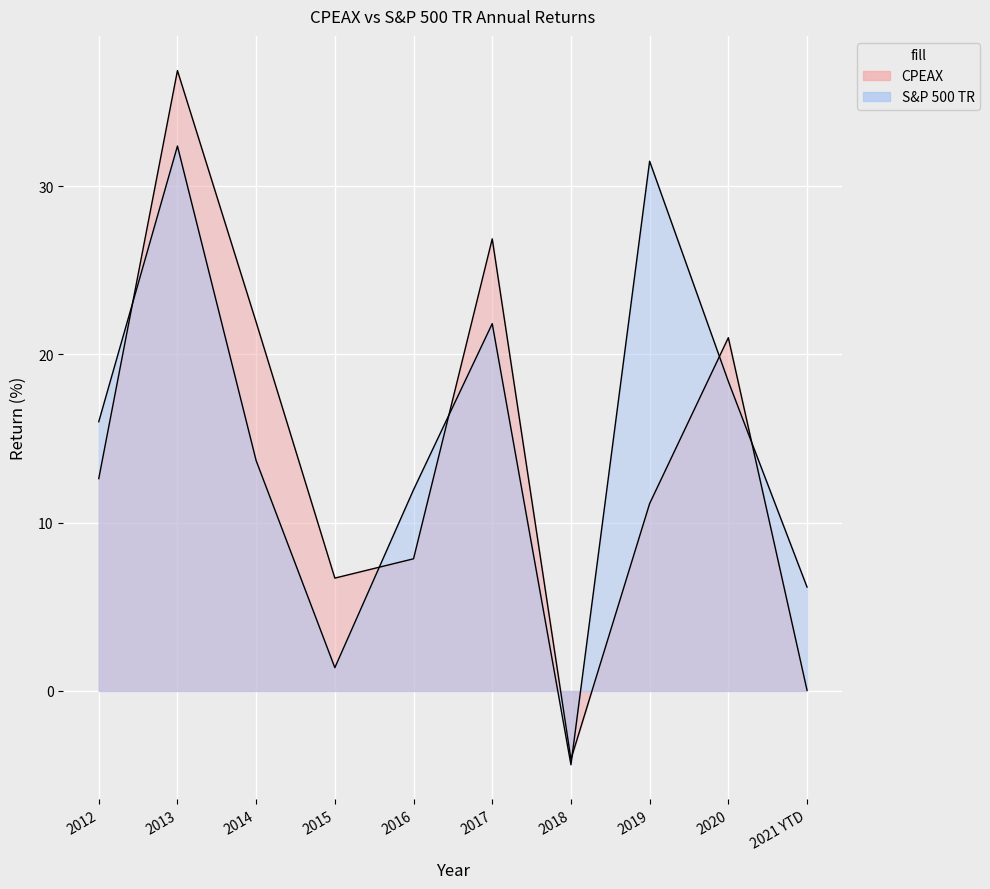

How many interior local peaks does the S&P 500 TR series have?

3